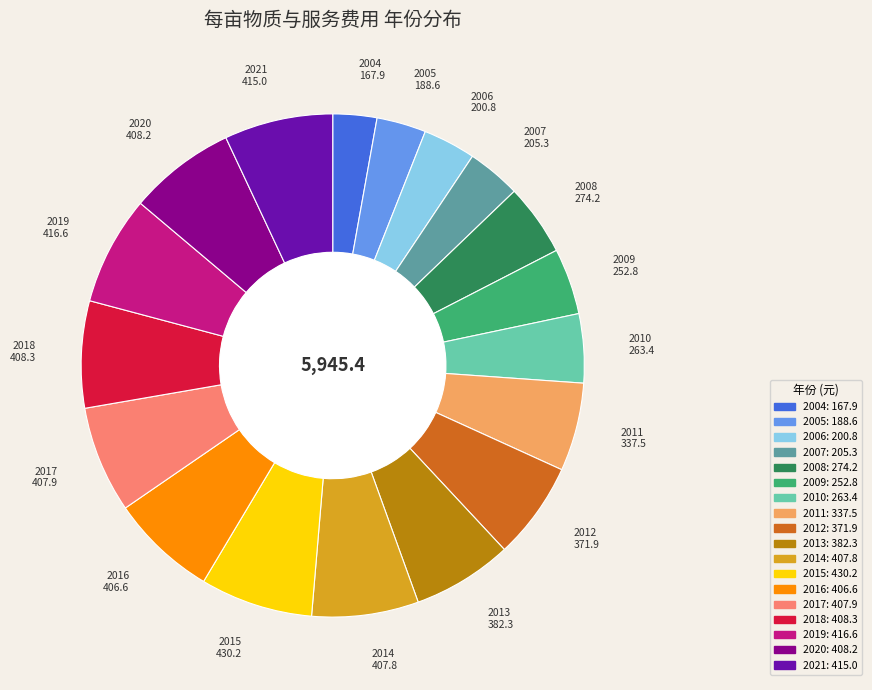

Does any single category account for the majority?

No